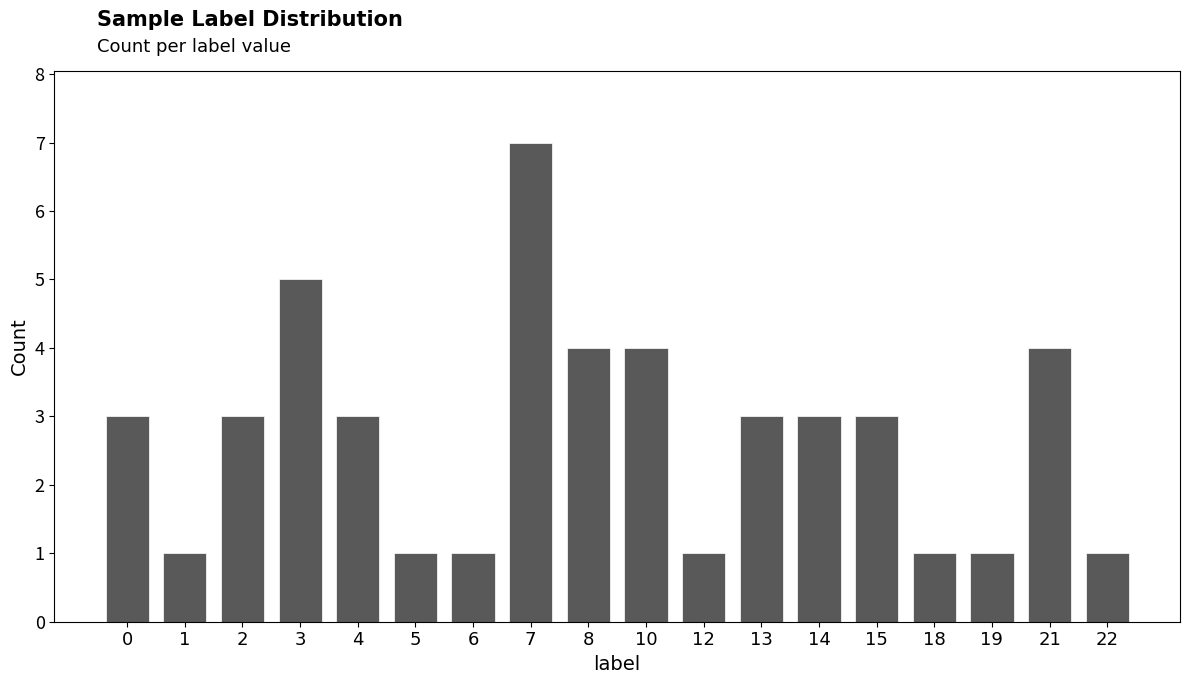

Which has a higher value, 4 or 8?

8